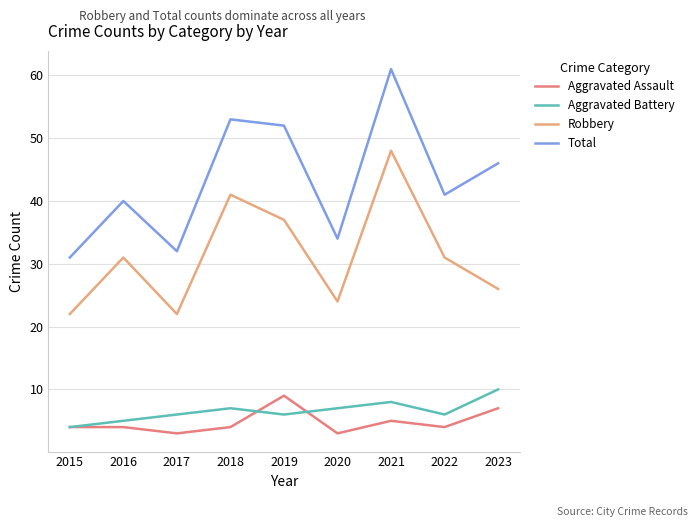

The Robbery series shows 26 at 2023. True or false?

True